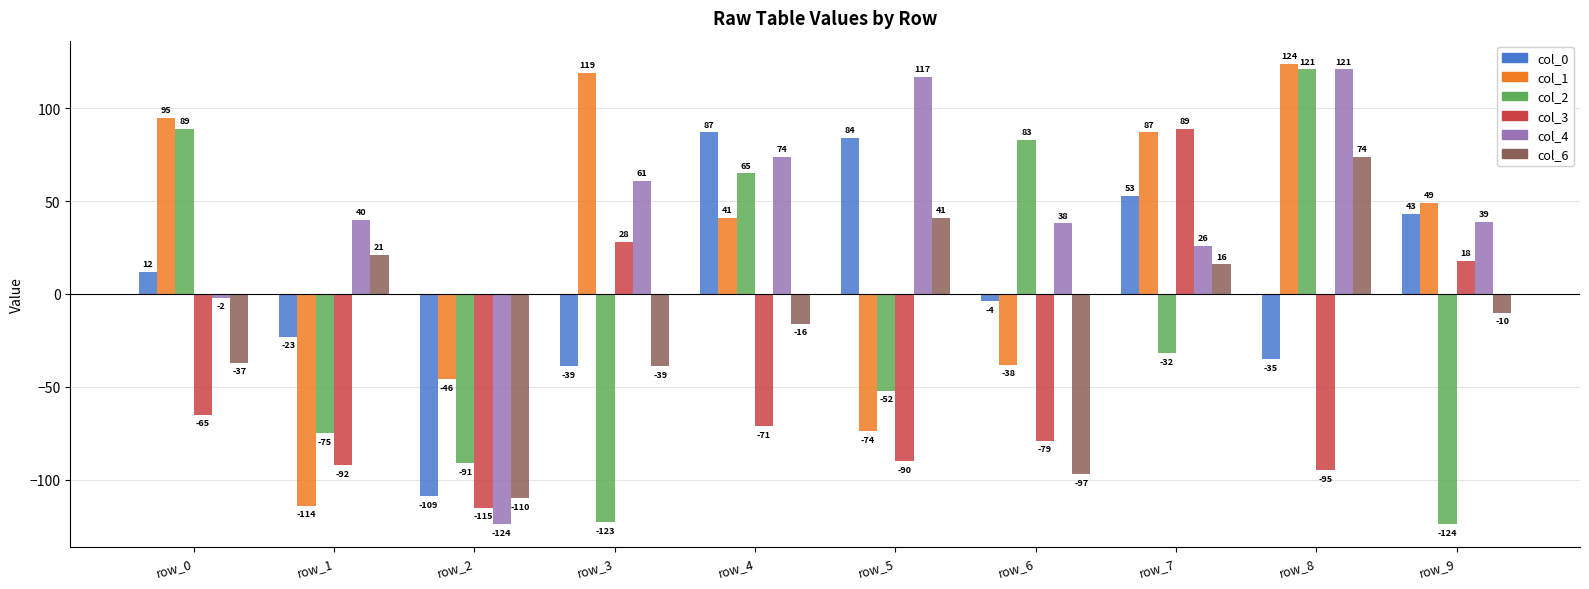

How many bars are there in total?

60